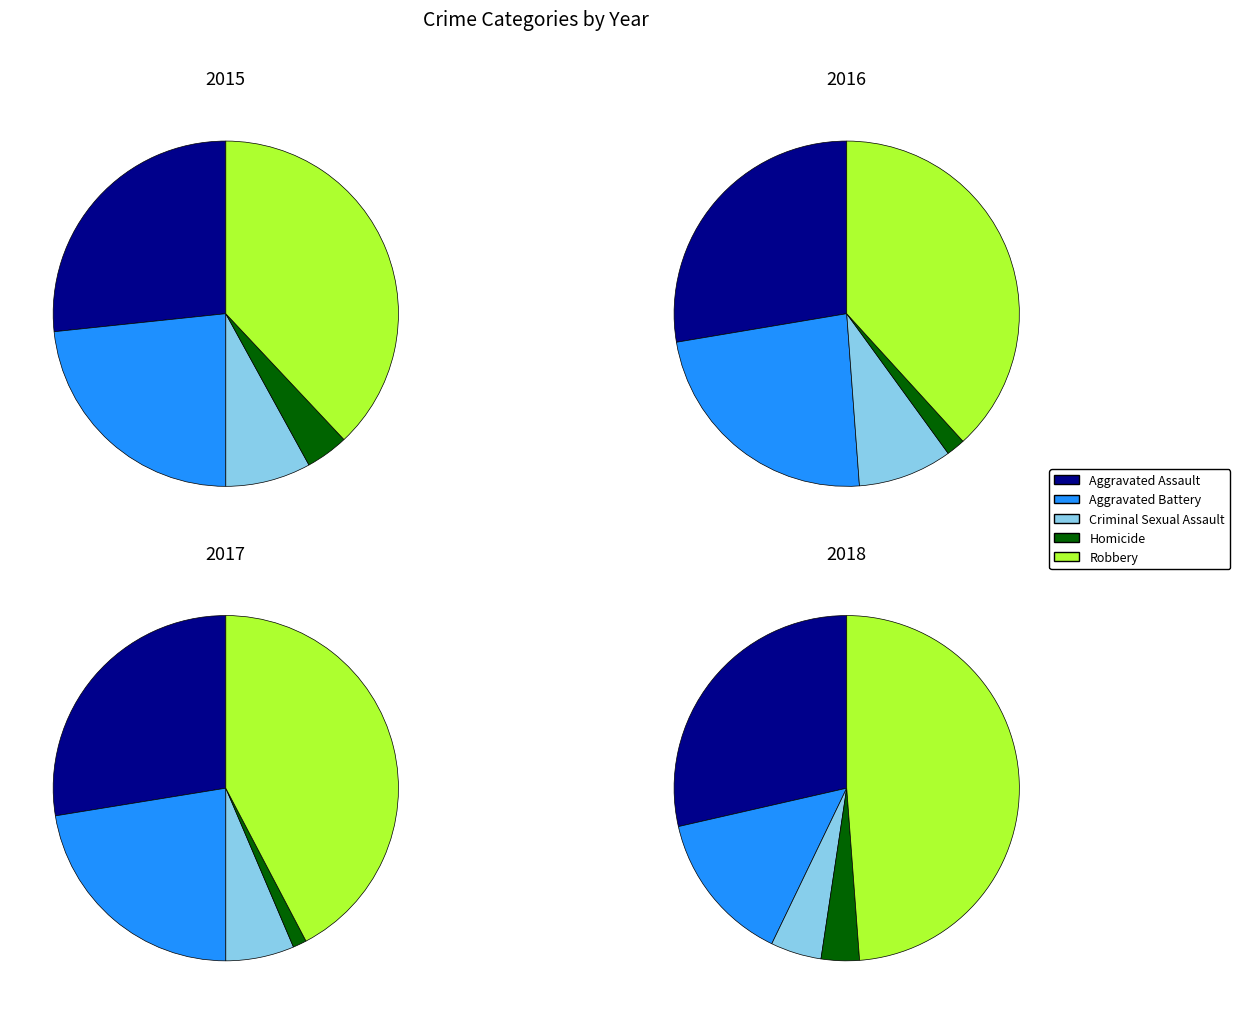

How much of the chart is everything except Homicide?

96.0%